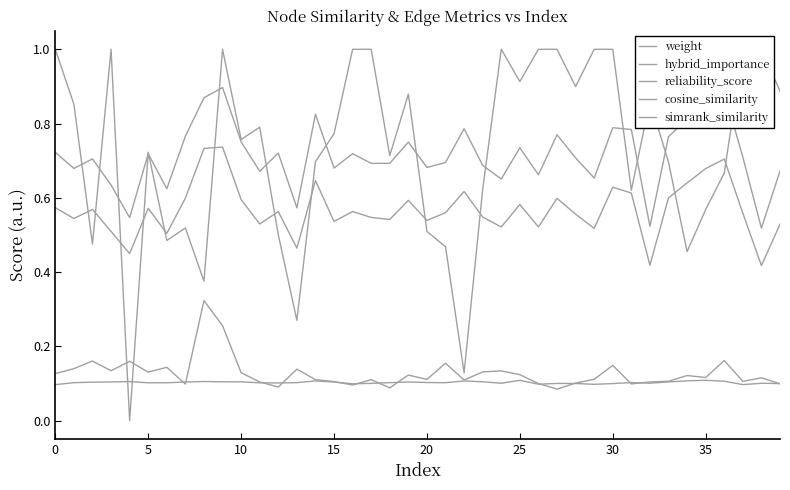

What is the sum of the reliability_score values at 11 and 16?

1.8